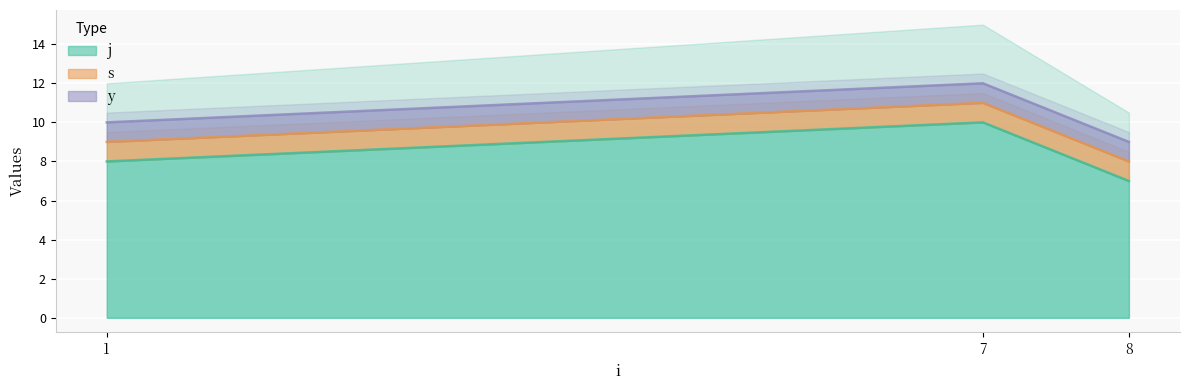

Which category has the lowest value across all series?

1